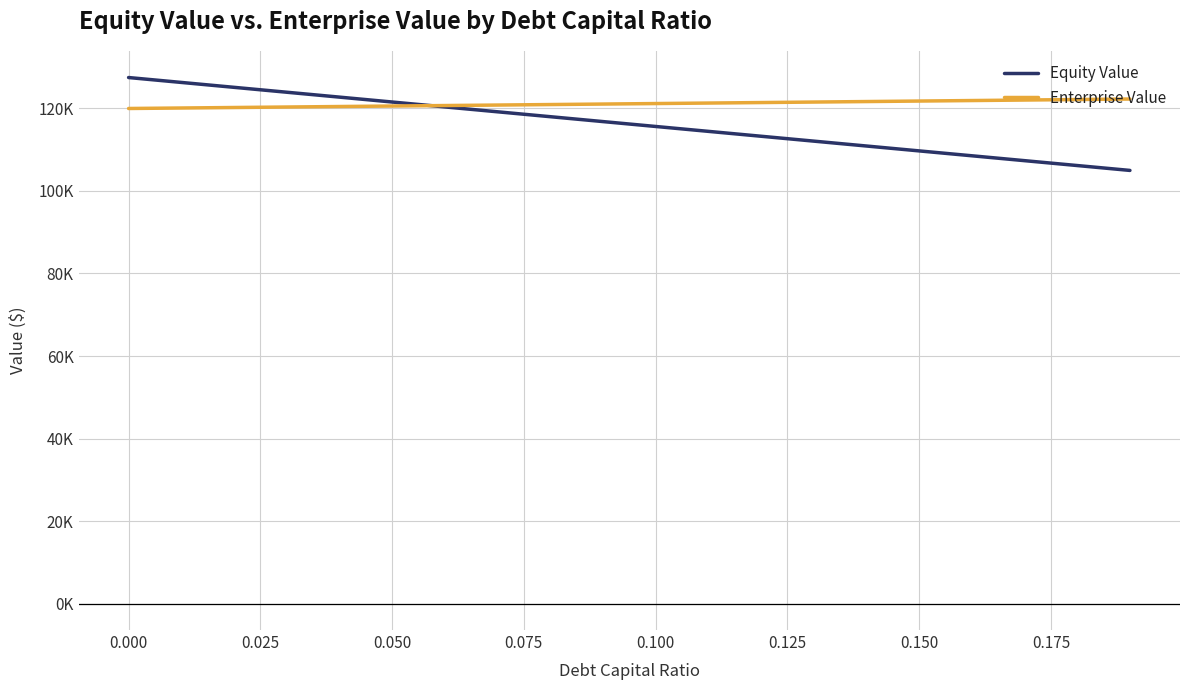

What are all the series names shown in the legend?

Equity Value, Enterprise Value